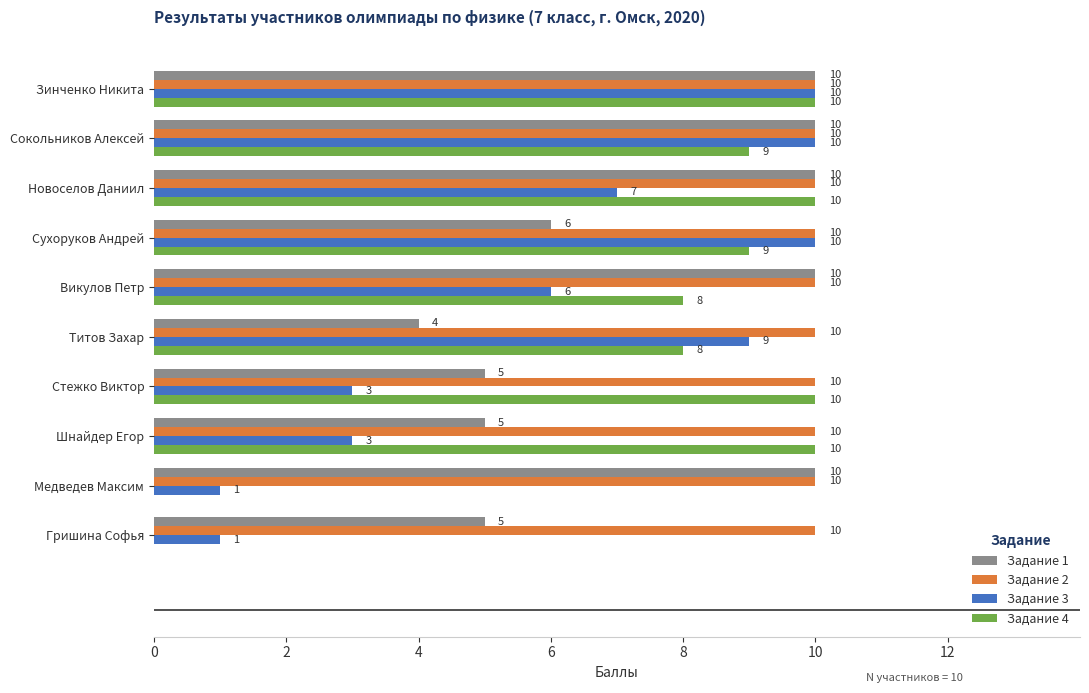

What is the highest value of the Задание 2 series?

10